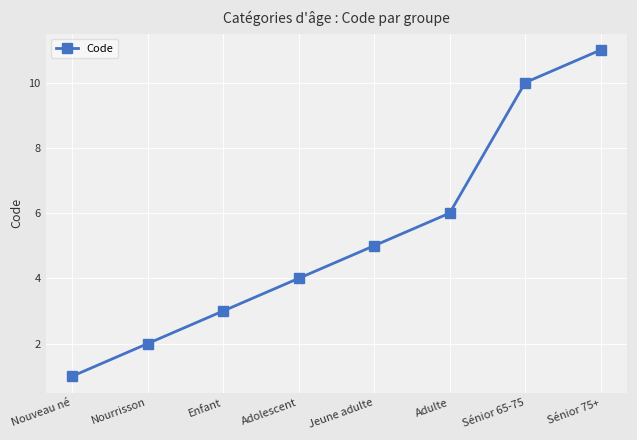

Which has a higher value, Adulte or Jeune adulte?

Adulte